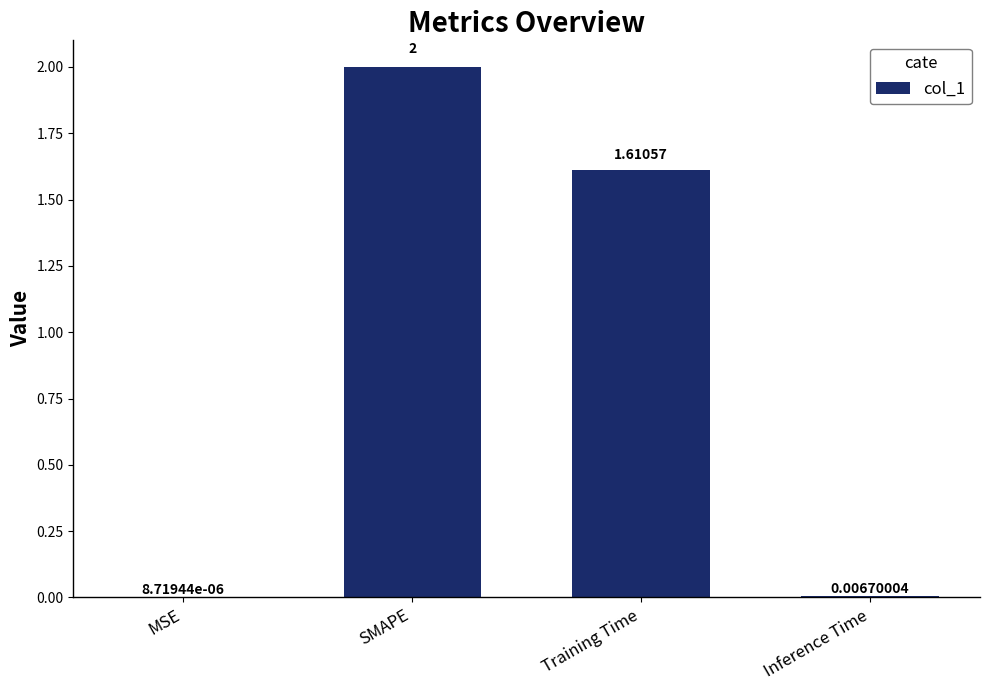

Where is the data nearest to the value 1?

Training Time